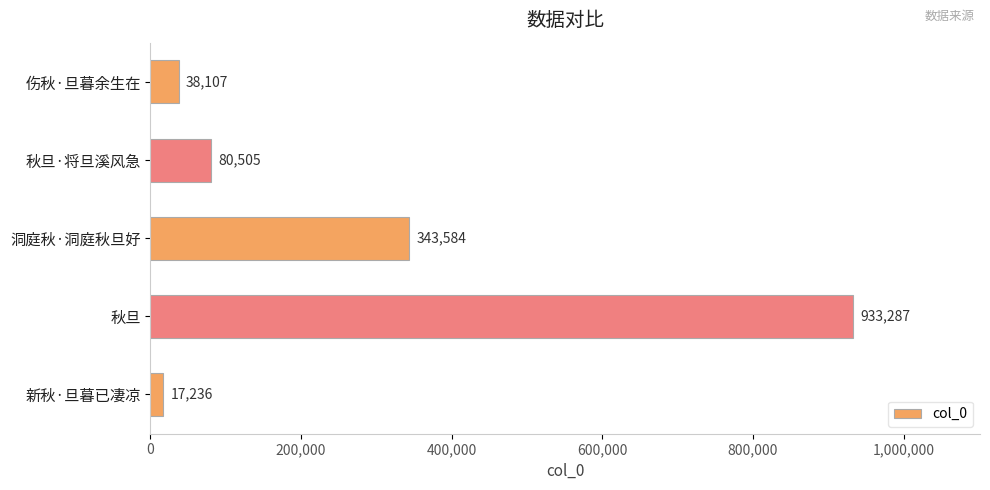

Where is the data nearest to the value 475261?

洞庭秋·洞庭秋旦好